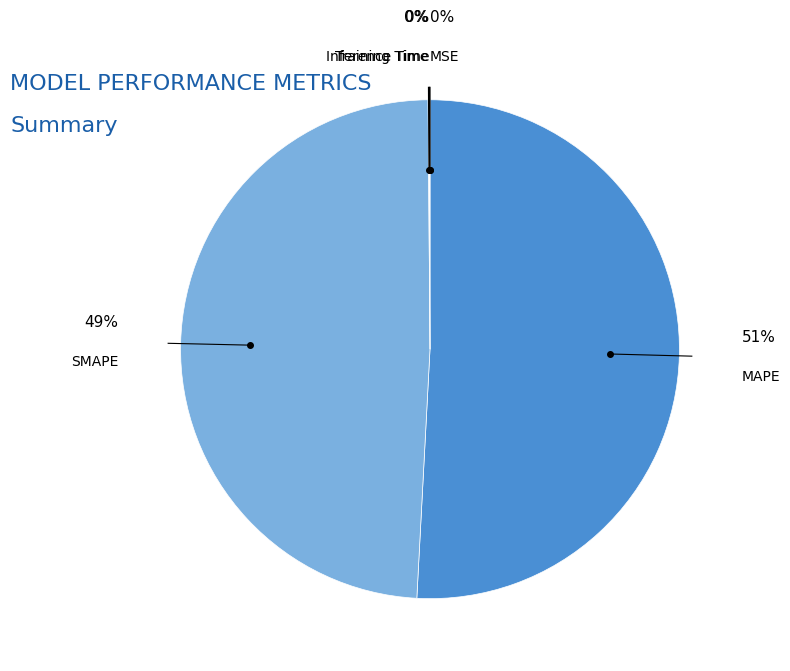

What is the majority slice?

MAPE